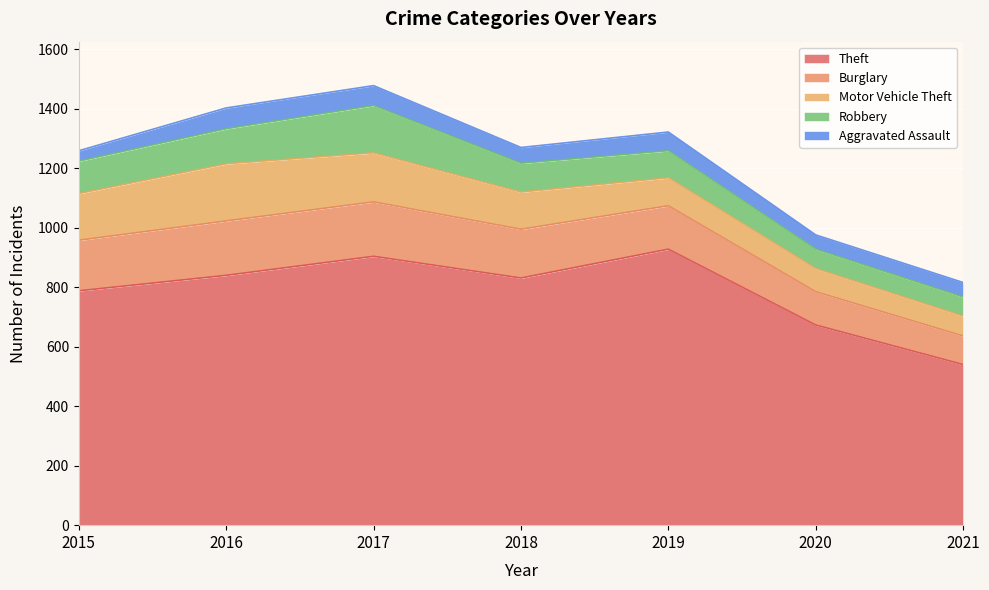

Which series has the widest spread of values?

Theft